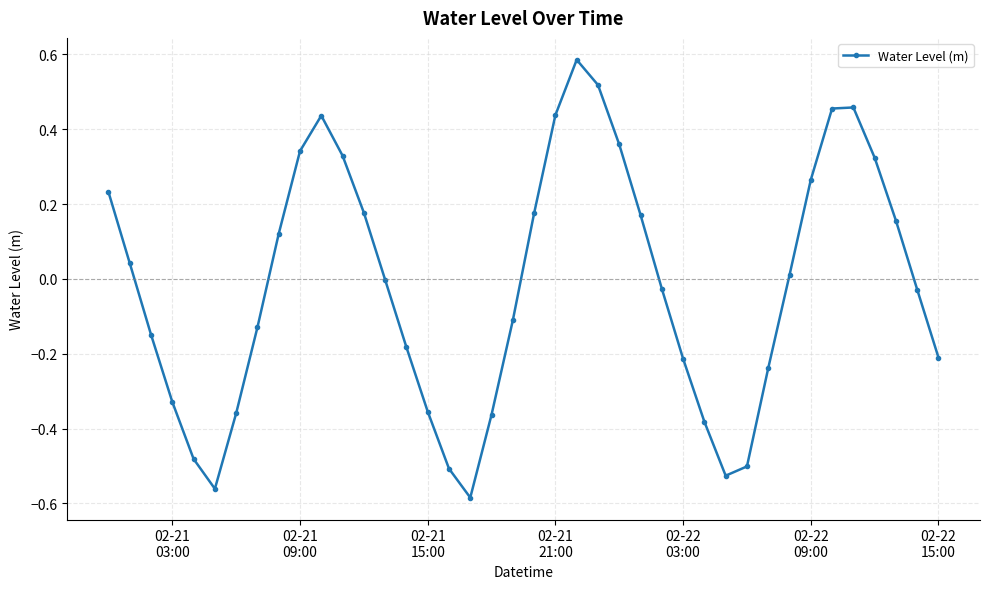

What is the difference between the second highest and second lowest values?

1.1